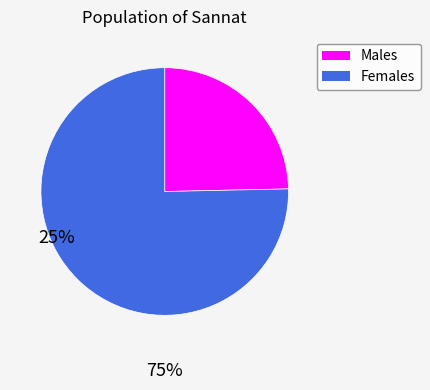

How many slices are in this pie chart?

2